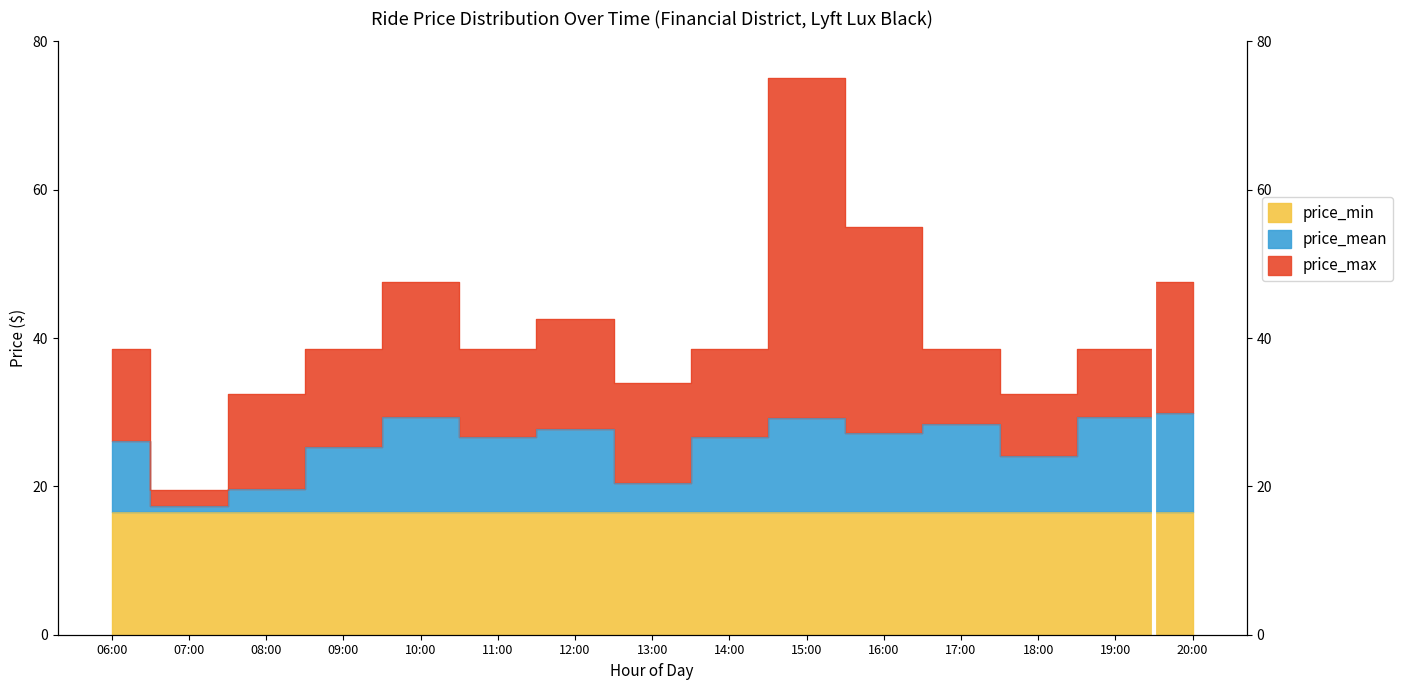

What position from the left is 06:00?

1